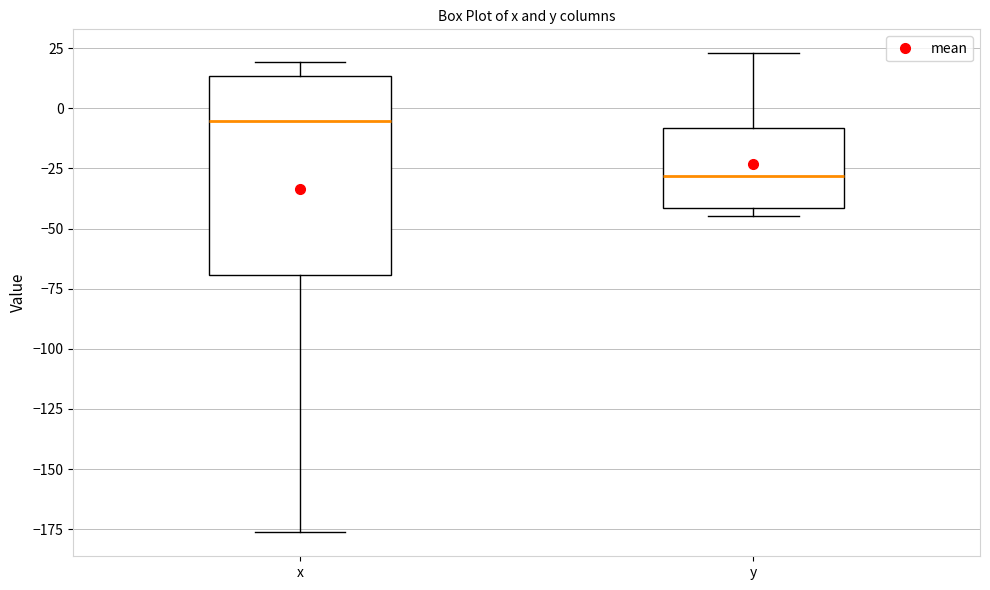

Which box is the tallest, from its lower edge to its upper edge?

x